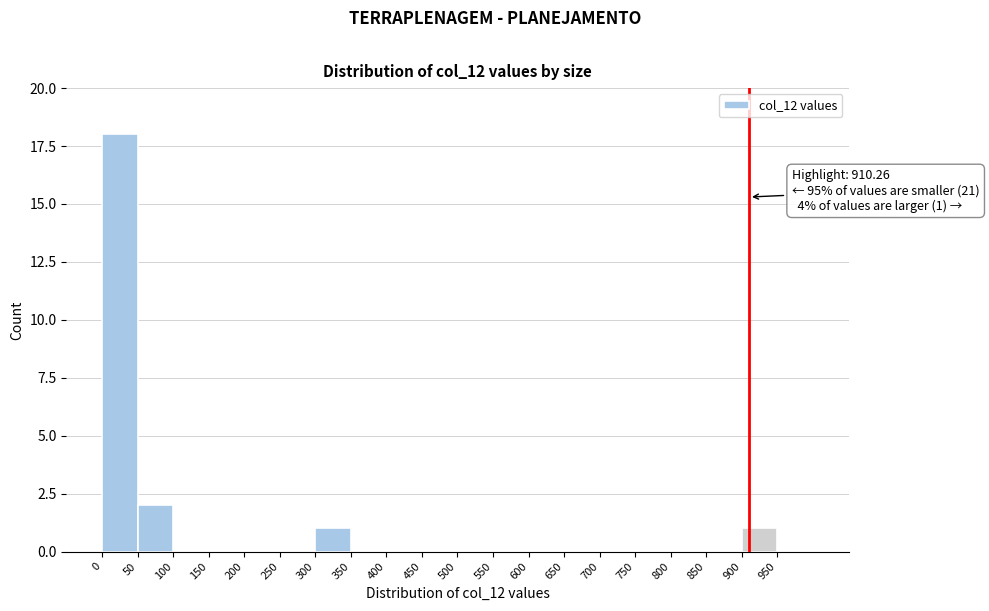

Which range on the x-axis has the tallest bar?

0 to 50